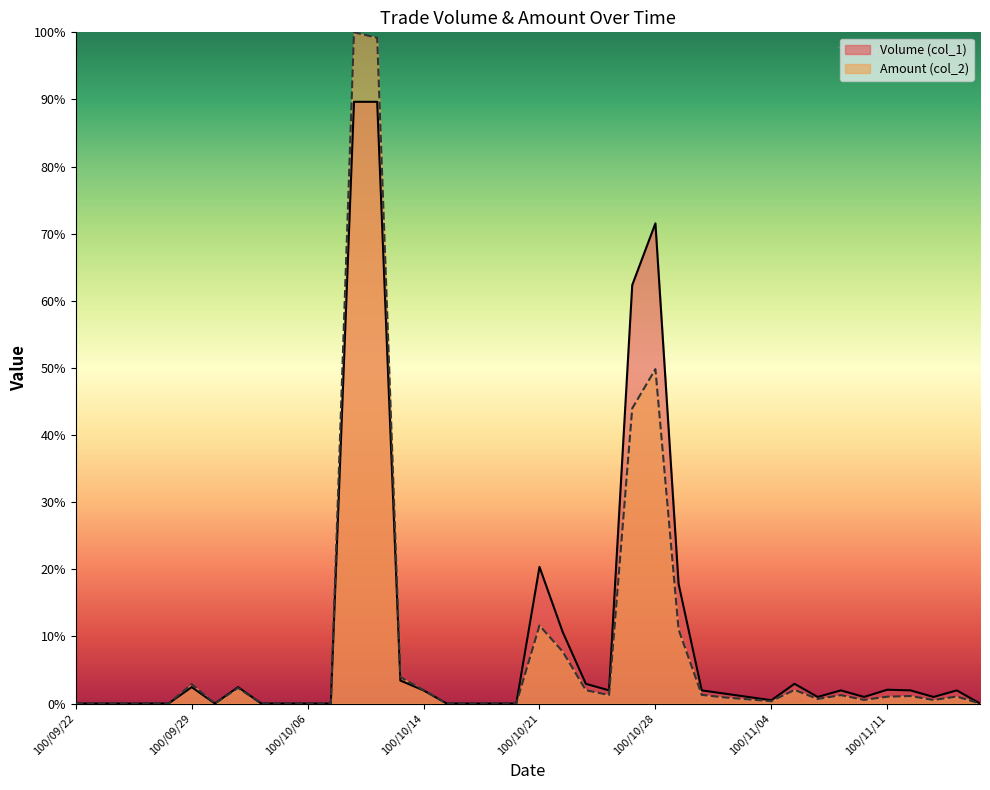

Does the chart display data point markers on the line(s)?

No